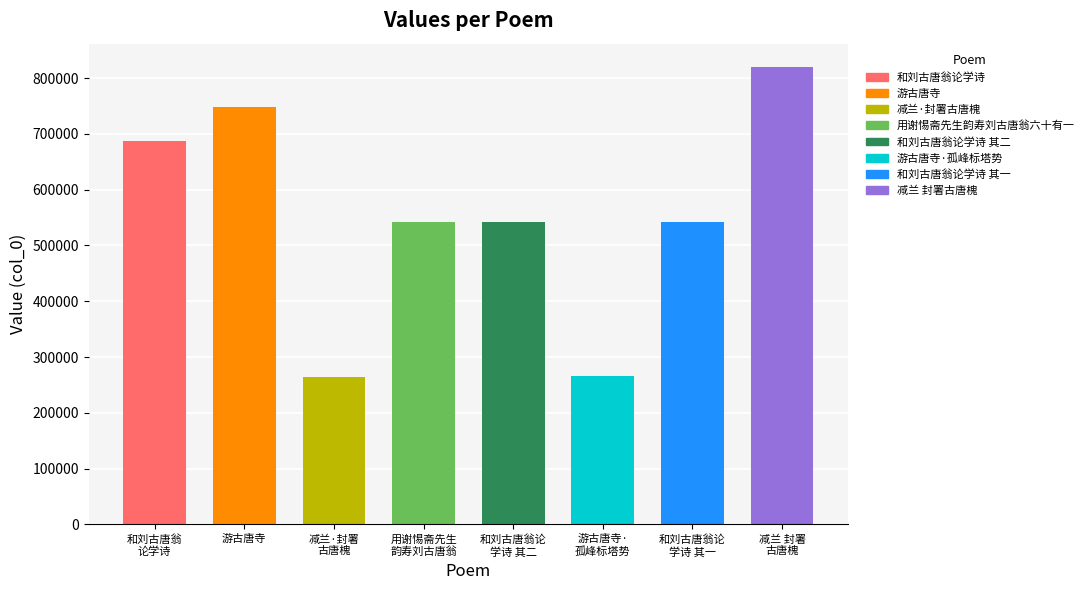

What is the ratio of the value at 游古唐寺 to the value at 游古唐寺· 孤峰标塔势?

2.8